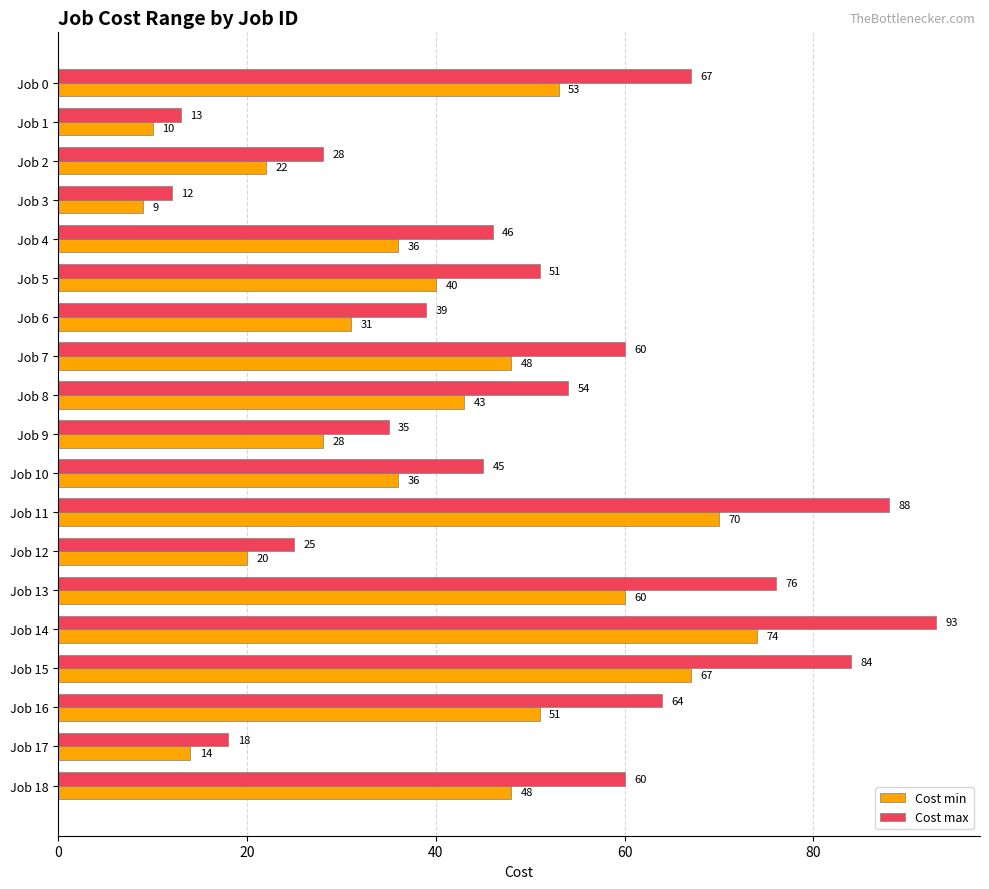

At how many categories does at least one series exceed 38?

13